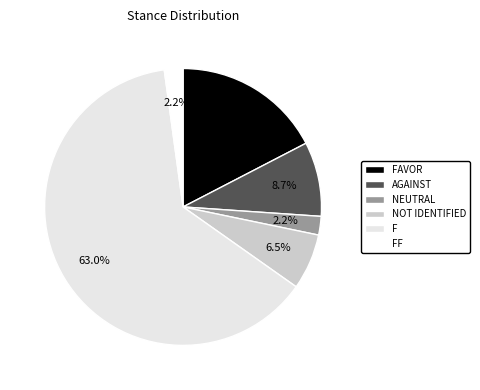

To the nearest percent, what is the difference between the largest and smallest slice percentages?

61%